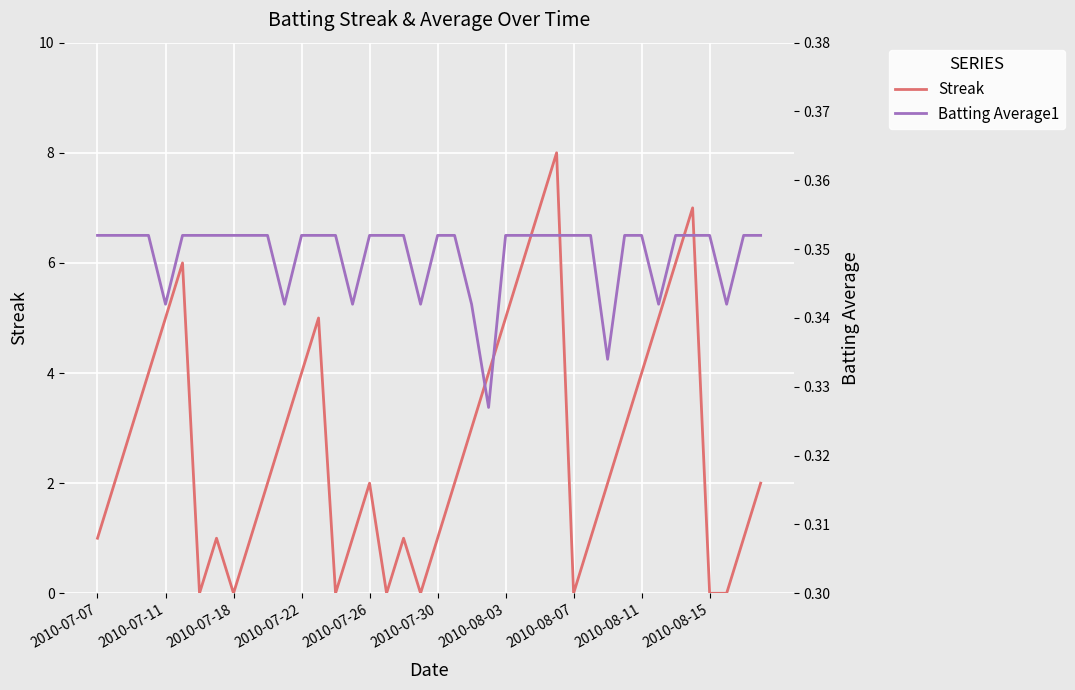

Which series has the largest range (max minus min)?

Streak